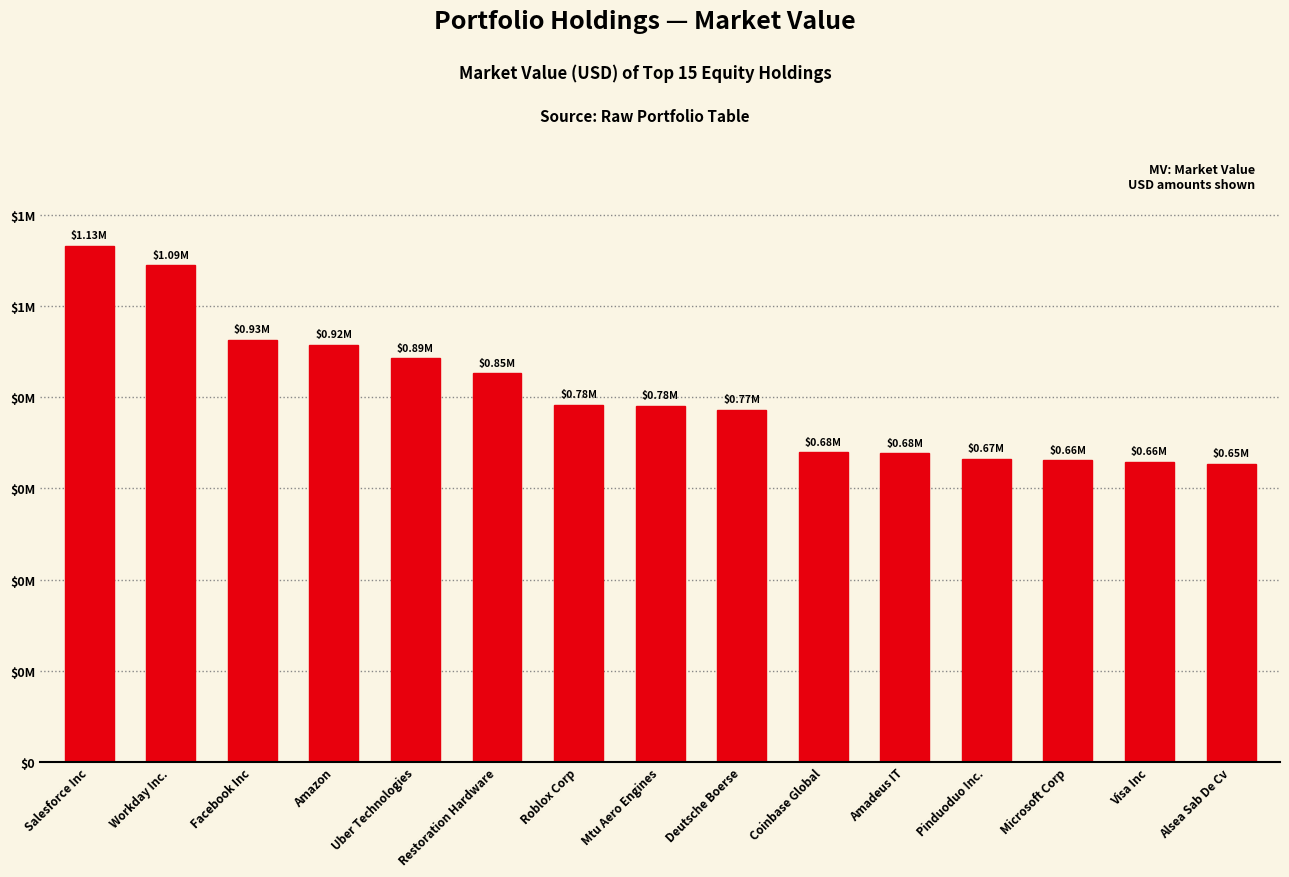

What is the sum of all values?

12138502